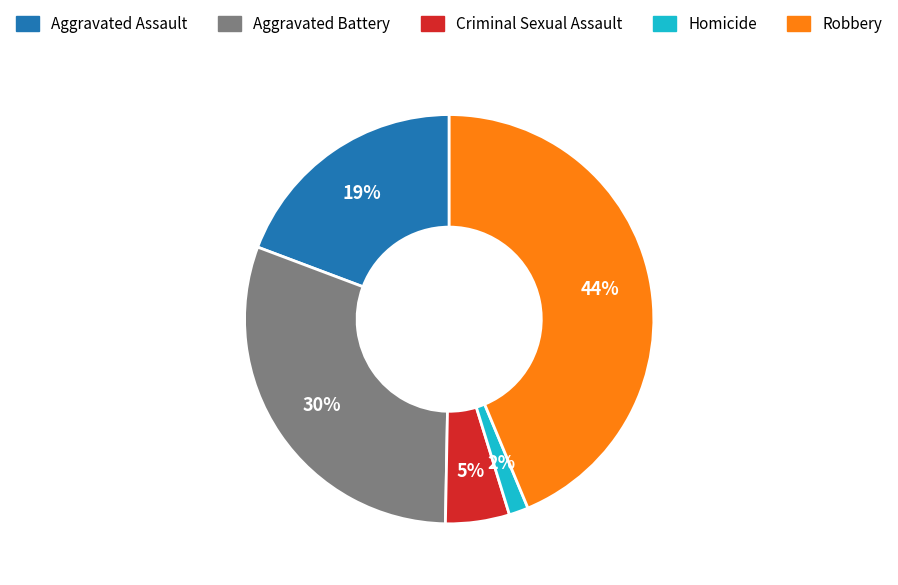

What percentage is the Aggravated Battery slice, to the nearest percent?

30%